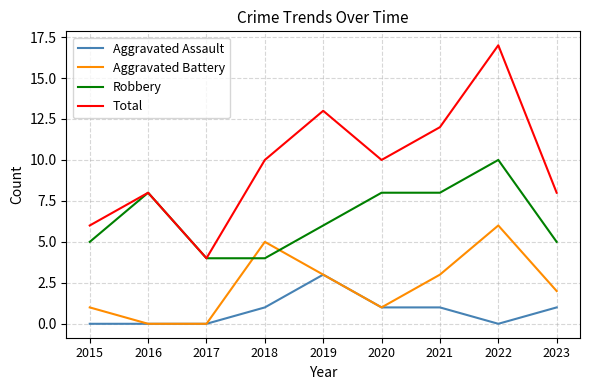

True or false: Aggravated Assault and Total intersect in this chart.

False